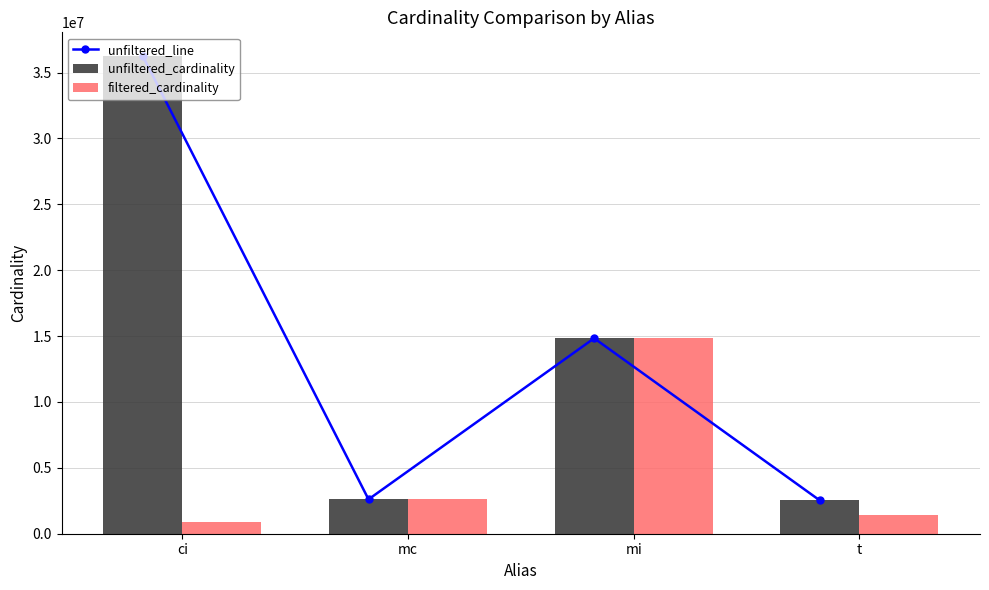

Reading left to right, transcribe all the data shown in this chart.

unfiltered_line: 36244344	2609129	14835720	2528312
unfiltered_cardinality: 36244344	2609129	14835720	2528312
filtered_cardinality: 897652	2609129	14835720	1384626